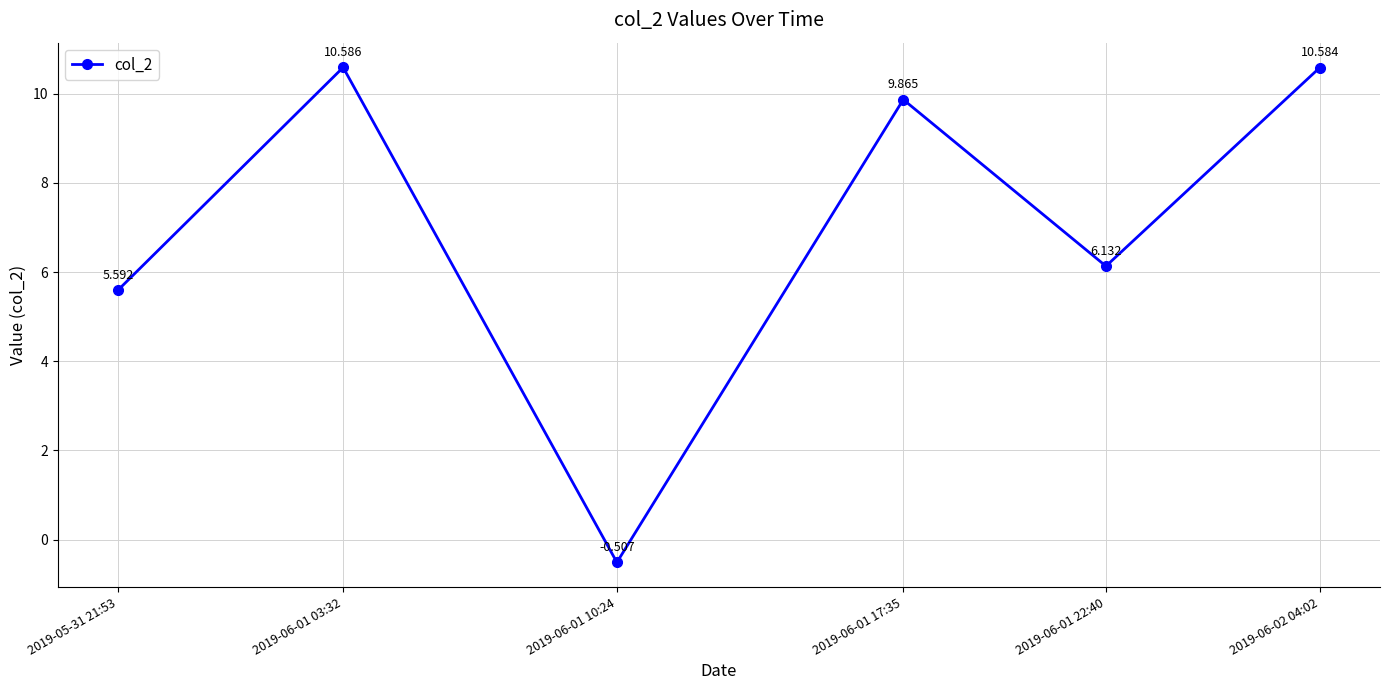

How many values are above zero?

5